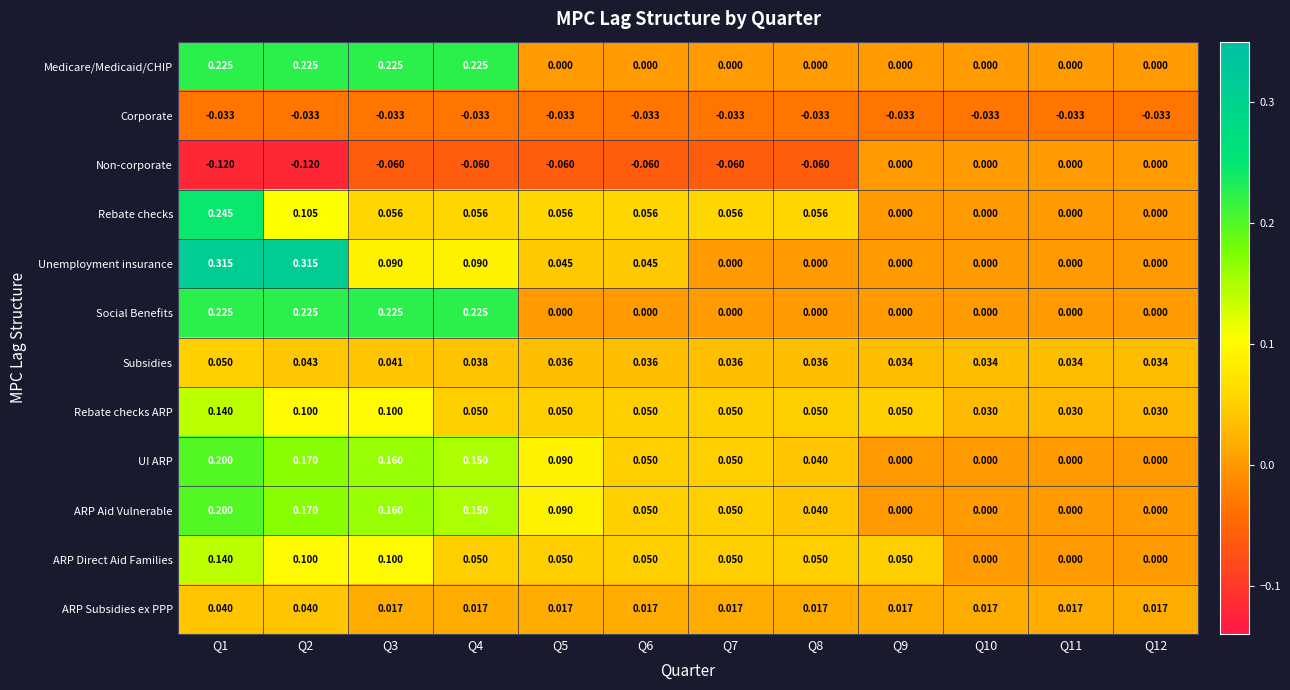

Which series changed the most between Q1 and Q11?

Unemployment insurance